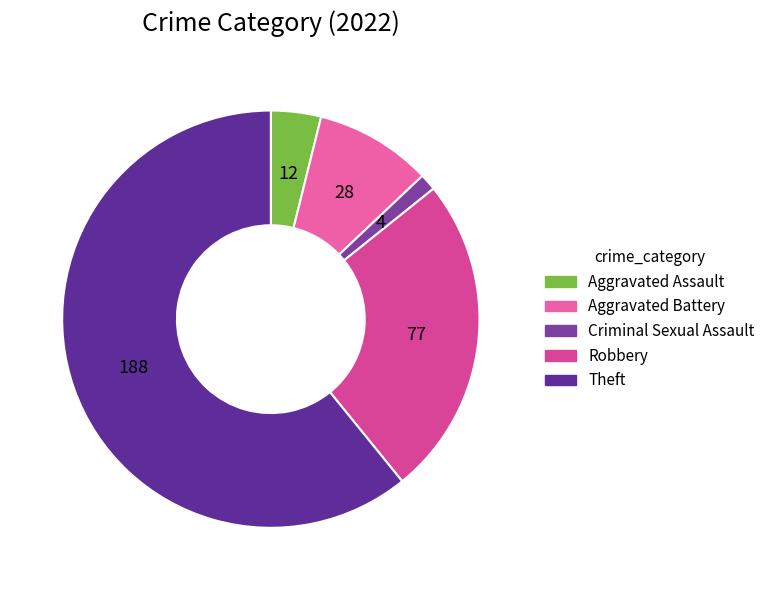

Does Theft account for over 50% of the chart?

Yes